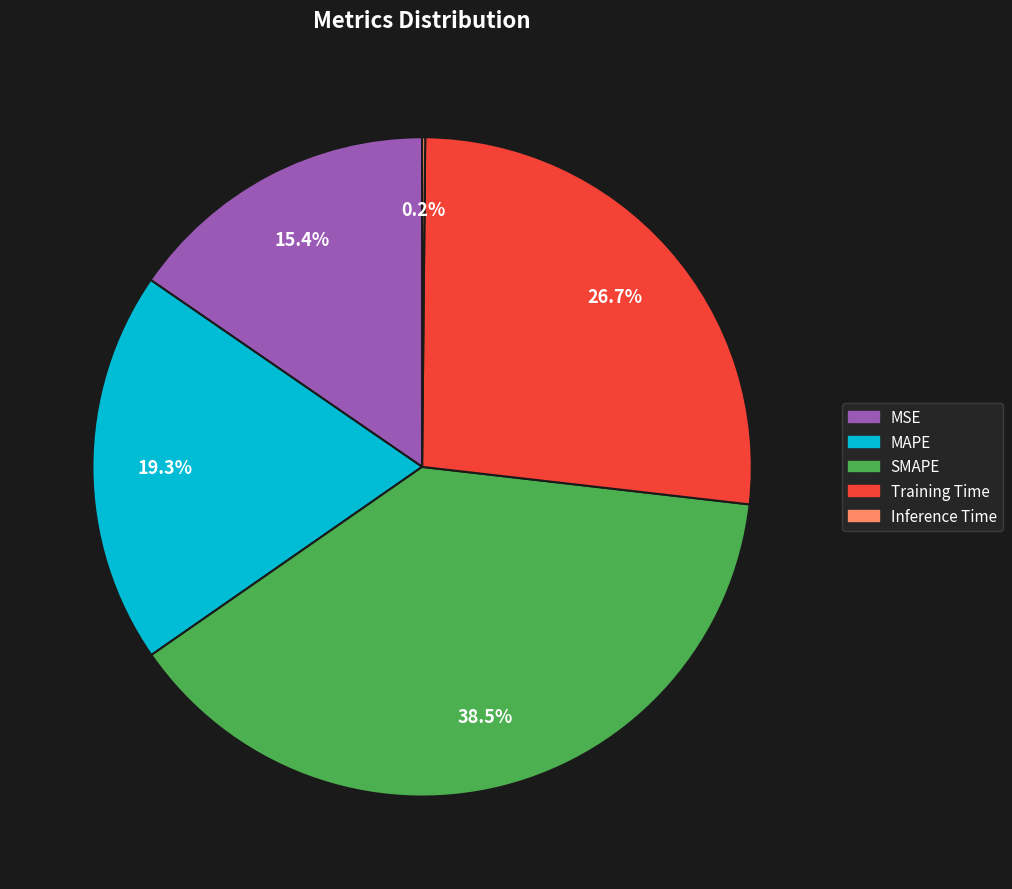

To the nearest percent, what is the difference between the MAPE and MSE slice percentages?

4%